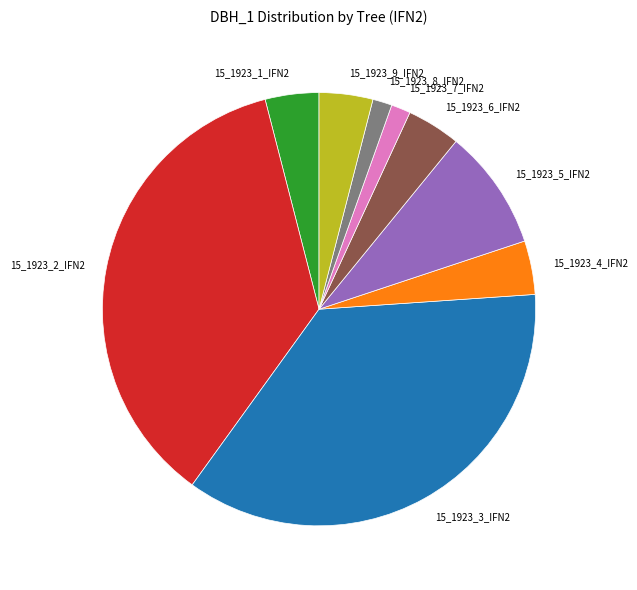

Is it true that 15_1923_7_IFN2 is 12% of the pie?

False